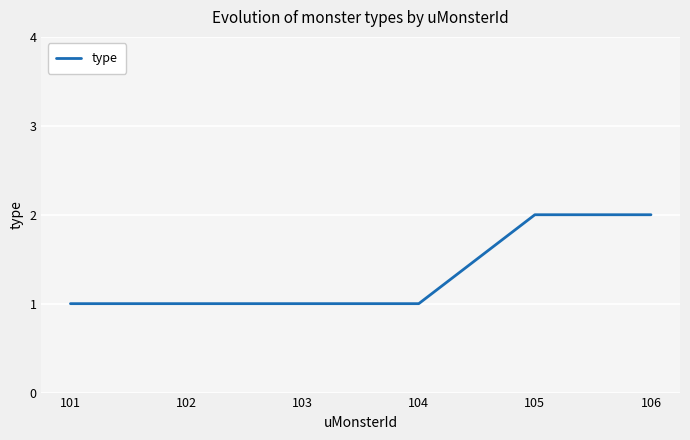

The chart shows a value of 2 at 105. True or false?

True